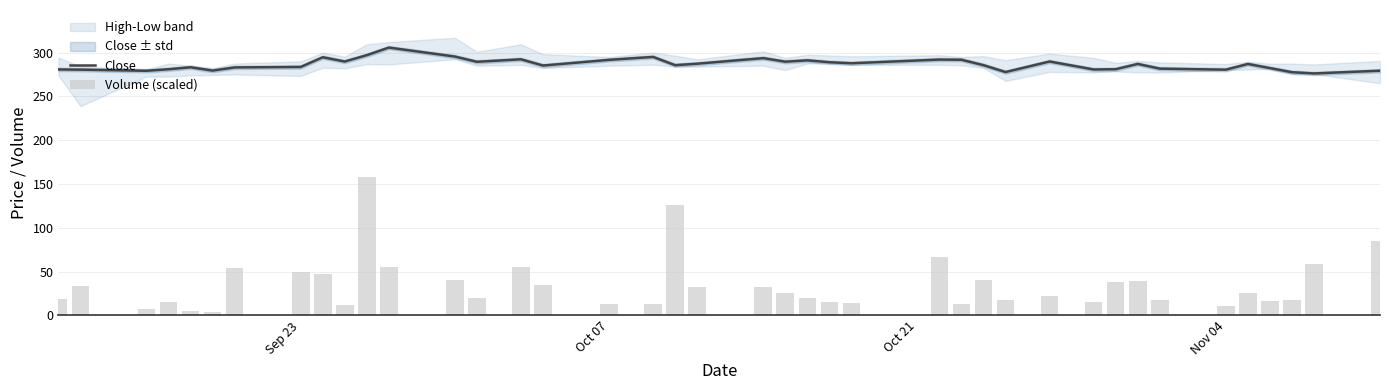

Which series has the largest range (max minus min)?

Volume (scaled)